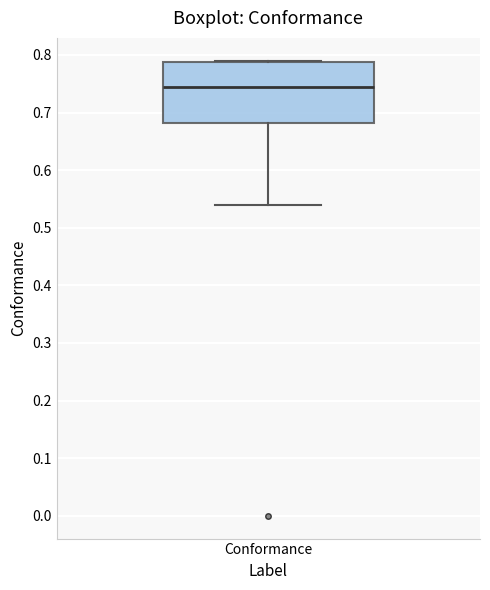

Transcribe this box plot: give where the median line is, the range the box spans, and where the two whiskers end, as read against the y-axis. The values are not printed on the chart, so give them approximately, as read against the axis.

median 0.75, box 0.68 to 0.79, whiskers 0.54 to 0.79